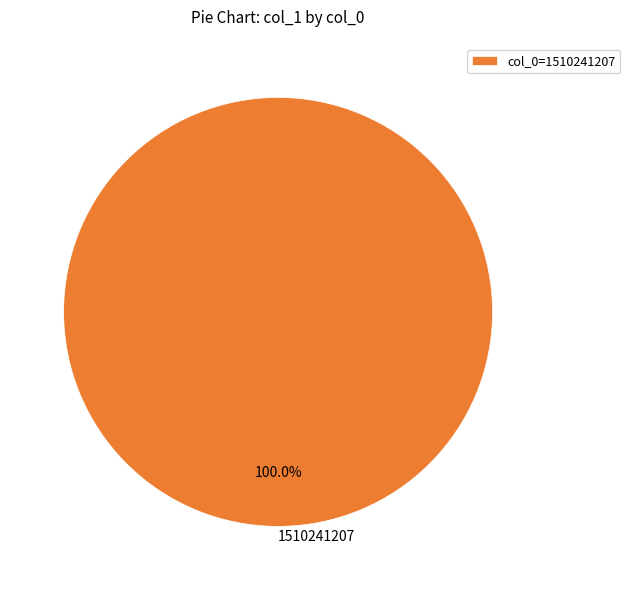

Is 1510241207 the majority of the pie?

Yes